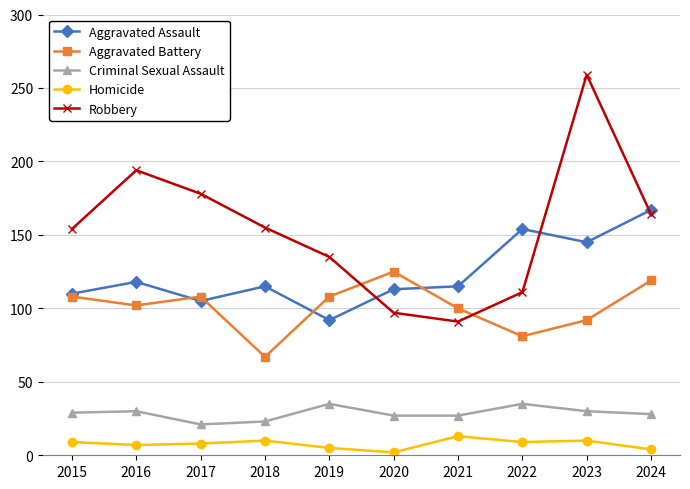

What is the value of the Homicide point at the 2nd from the left?

7